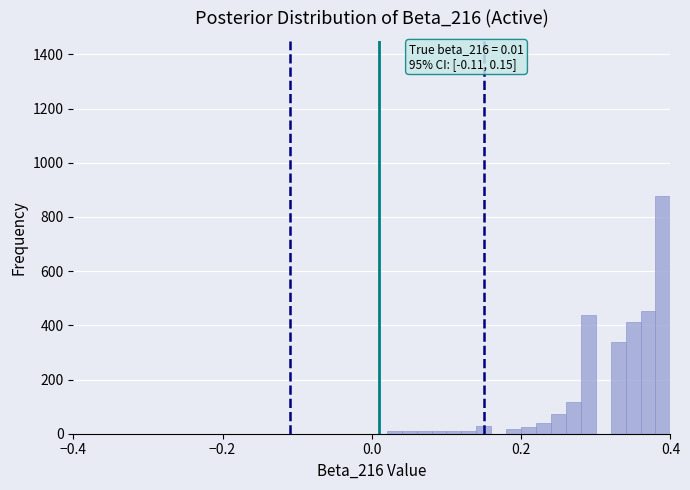

Around what value on the x-axis is the tallest bar? Give the approximate position of its centre, as read against the axis.

0.40